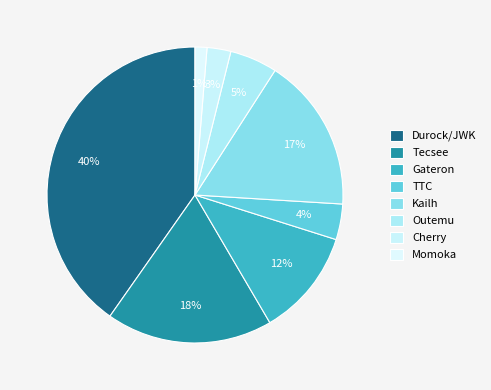

Count the number of slices in the pie.

8